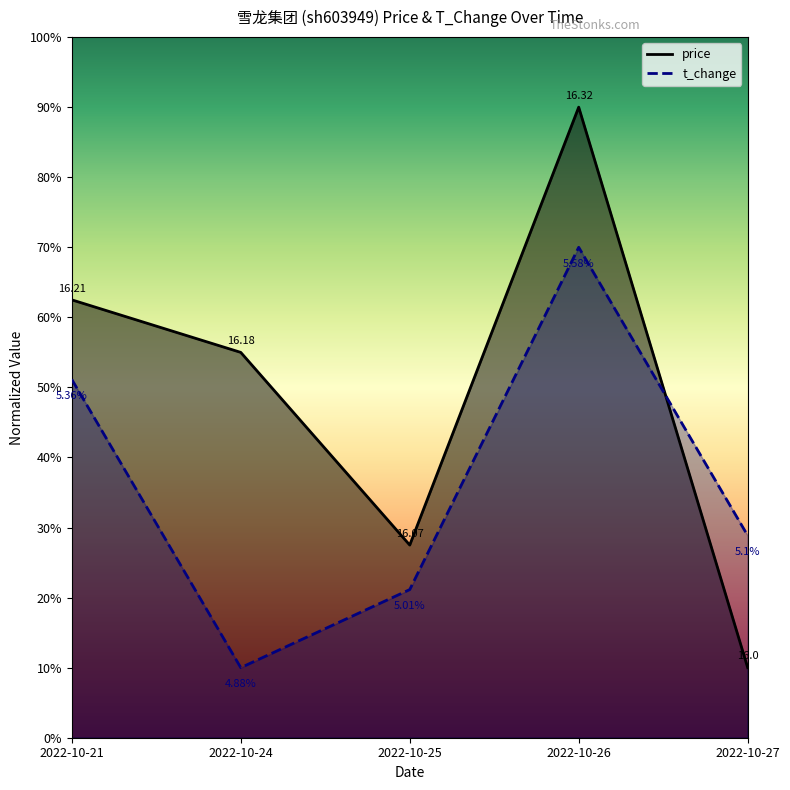

Where is t_change nearest to the value 40?

2022-10-21